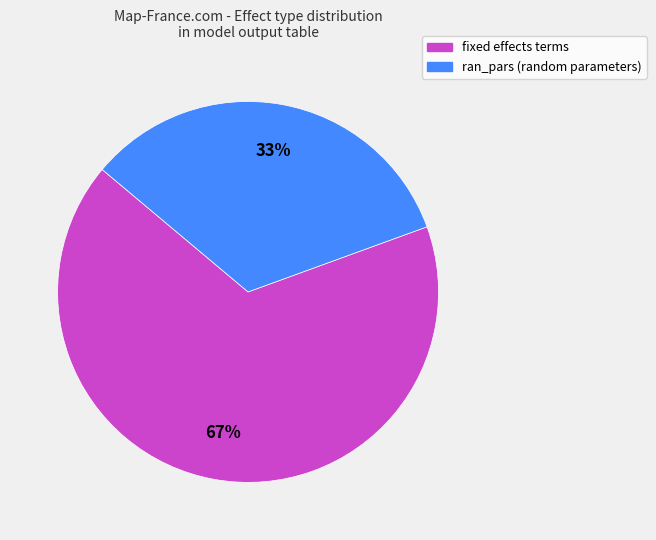

Is there a majority slice in this chart?

Yes